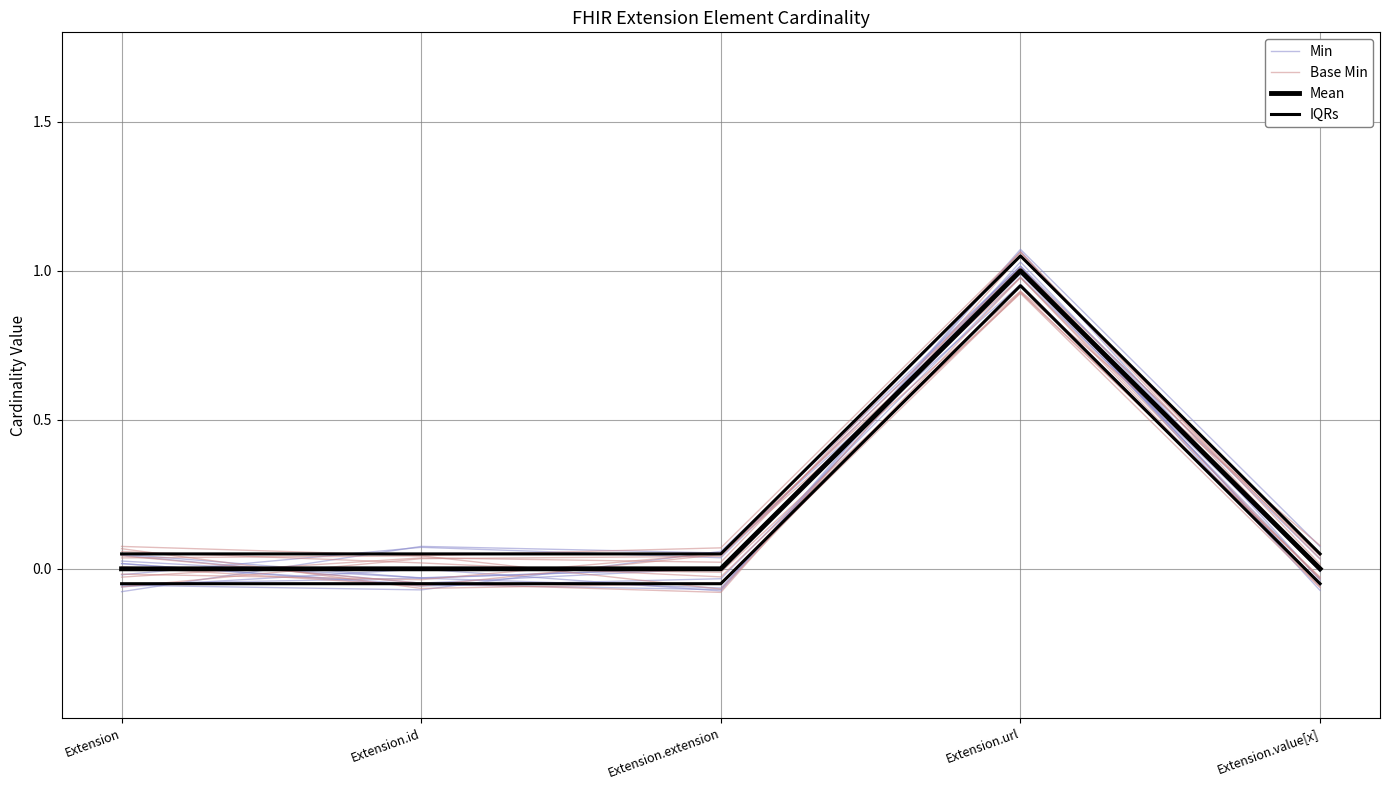

Between Extension.extension and Extension.url, which series saw the biggest shift?

Mean